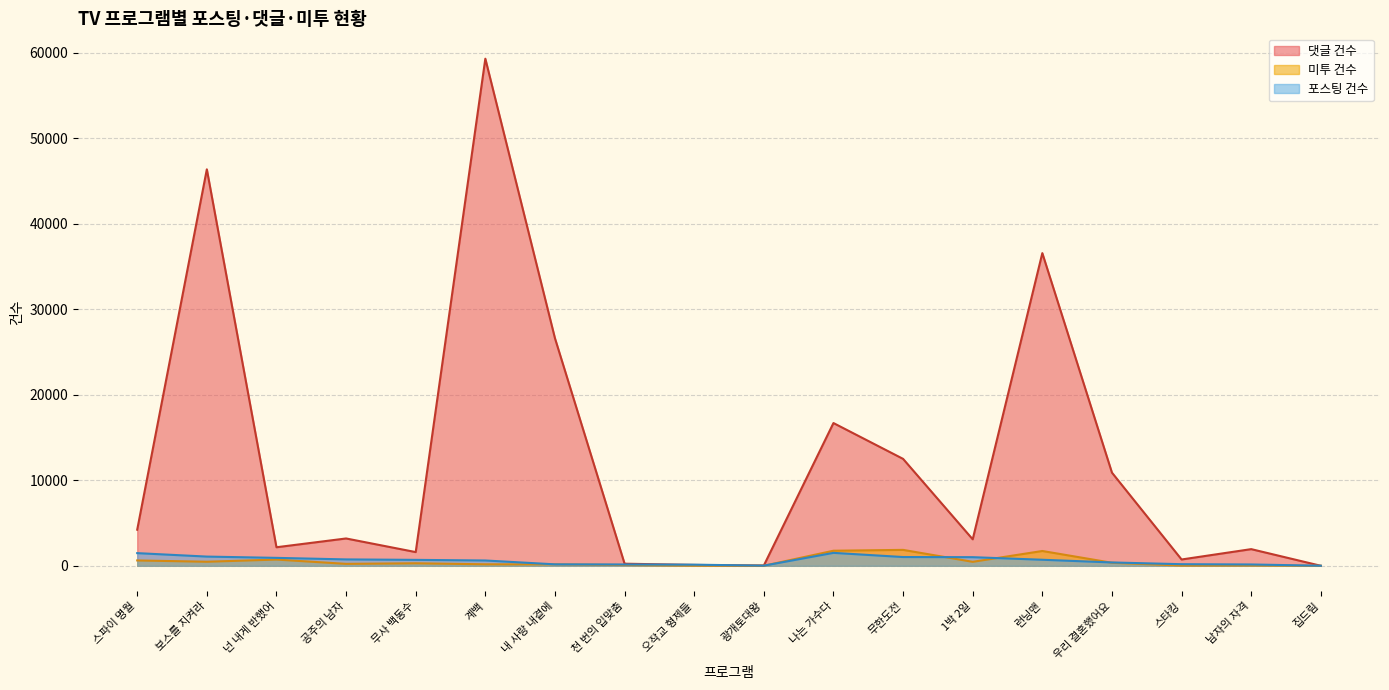

What is the difference between the maximum and minimum values in the 댓글 건수 series?

59331